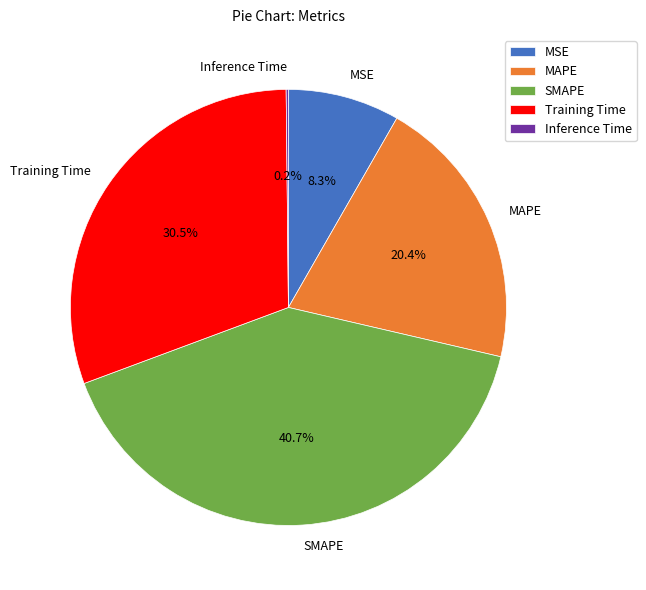

Between Training Time and MAPE, which is larger?

Training Time